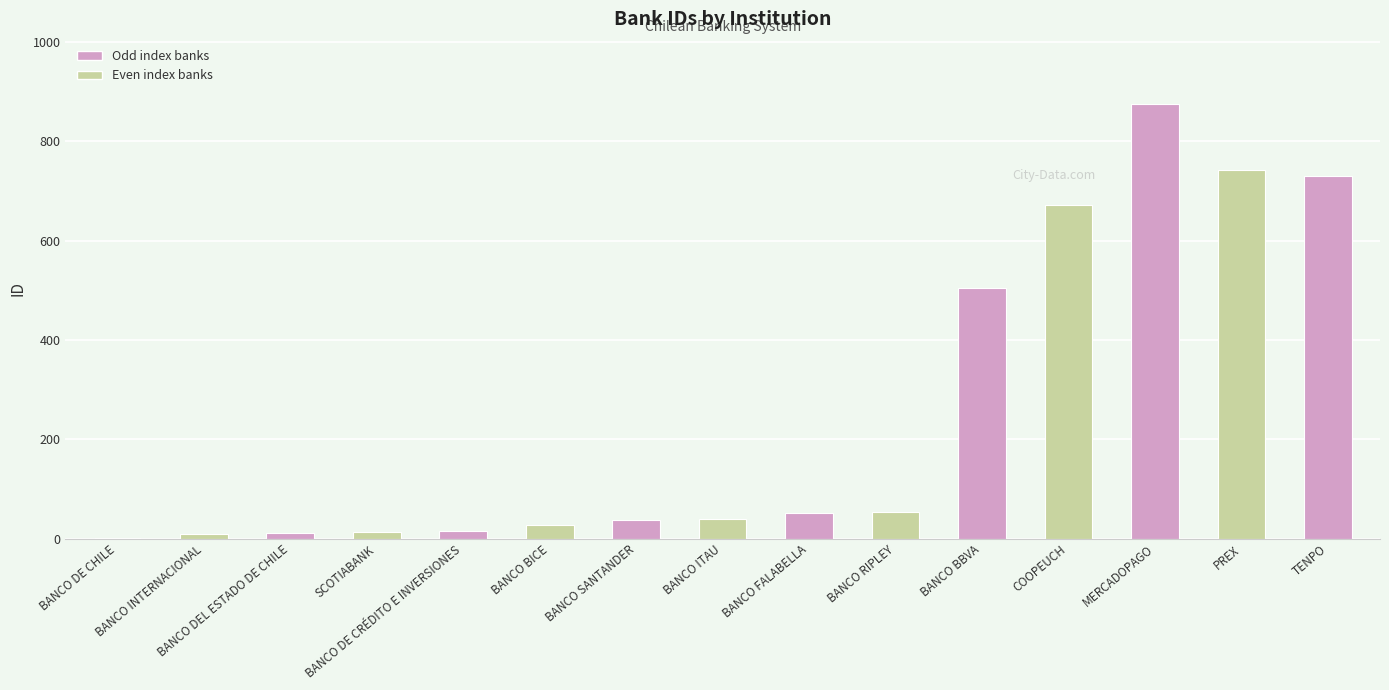

What is the greatest value displayed?

875